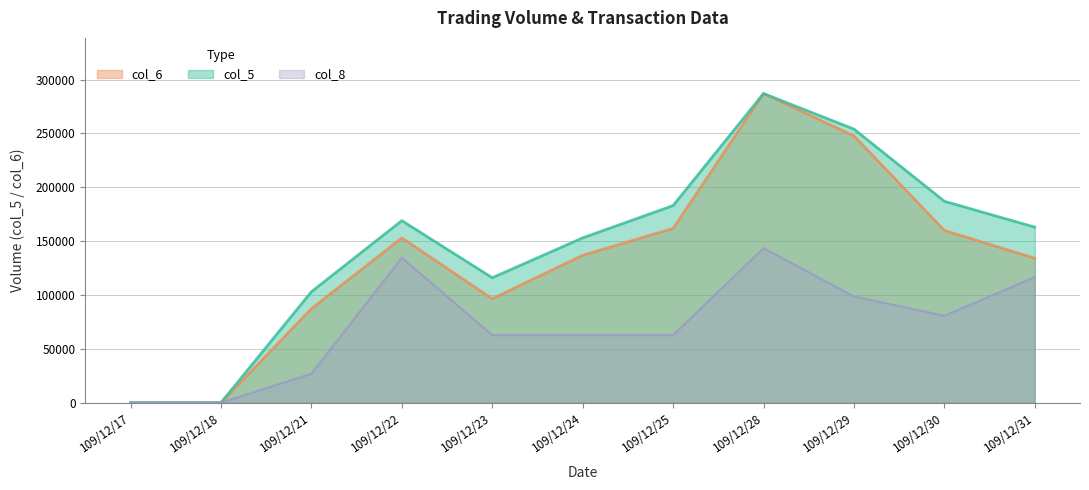

True or false: col_8 and col_6 intersect in this chart.

False